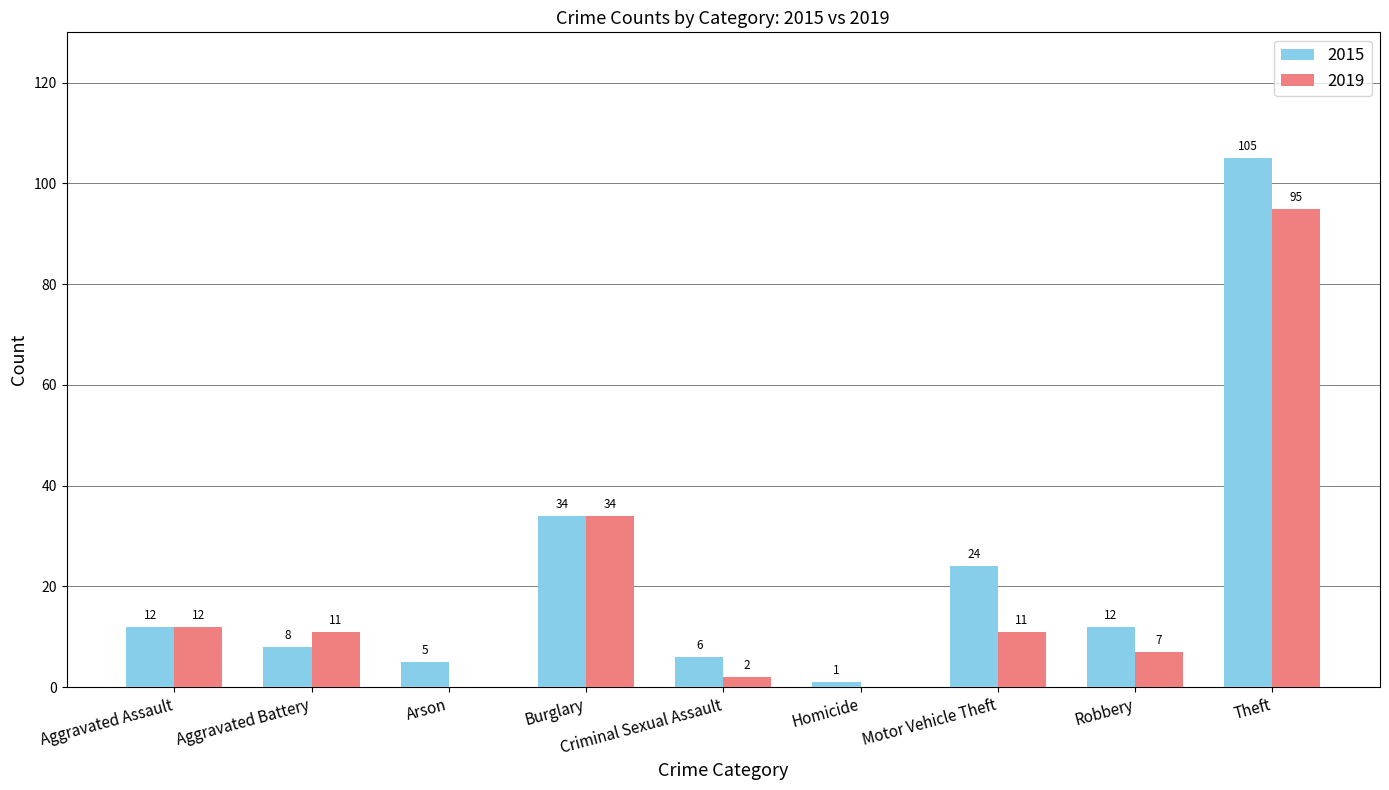

At which category is the sum across all series the highest?

Theft